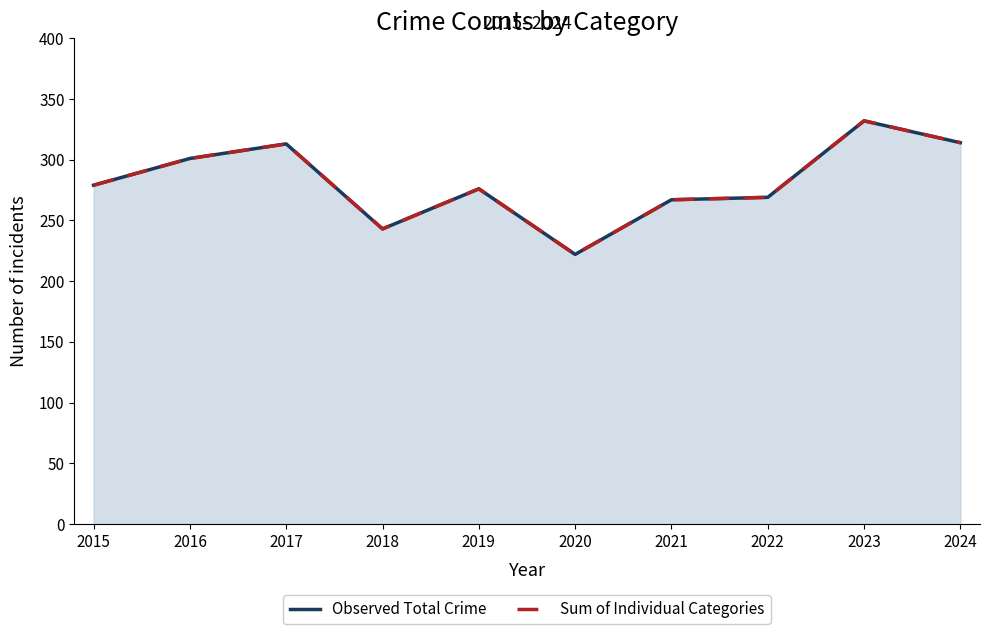

True or false: Observed Total Crime and Sum of Individual Categories intersect in this chart.

False